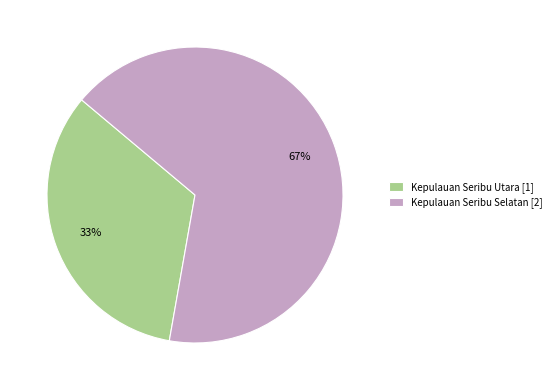

Does Kepulauan Seribu Utara represent more than half of the total?

No